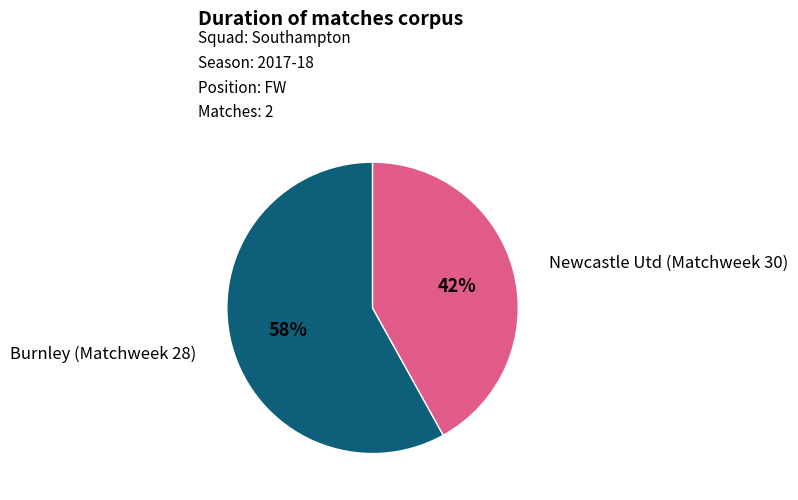

The Newcastle Utd (Matchweek 30) slice represents 49% of the pie. True or false?

False